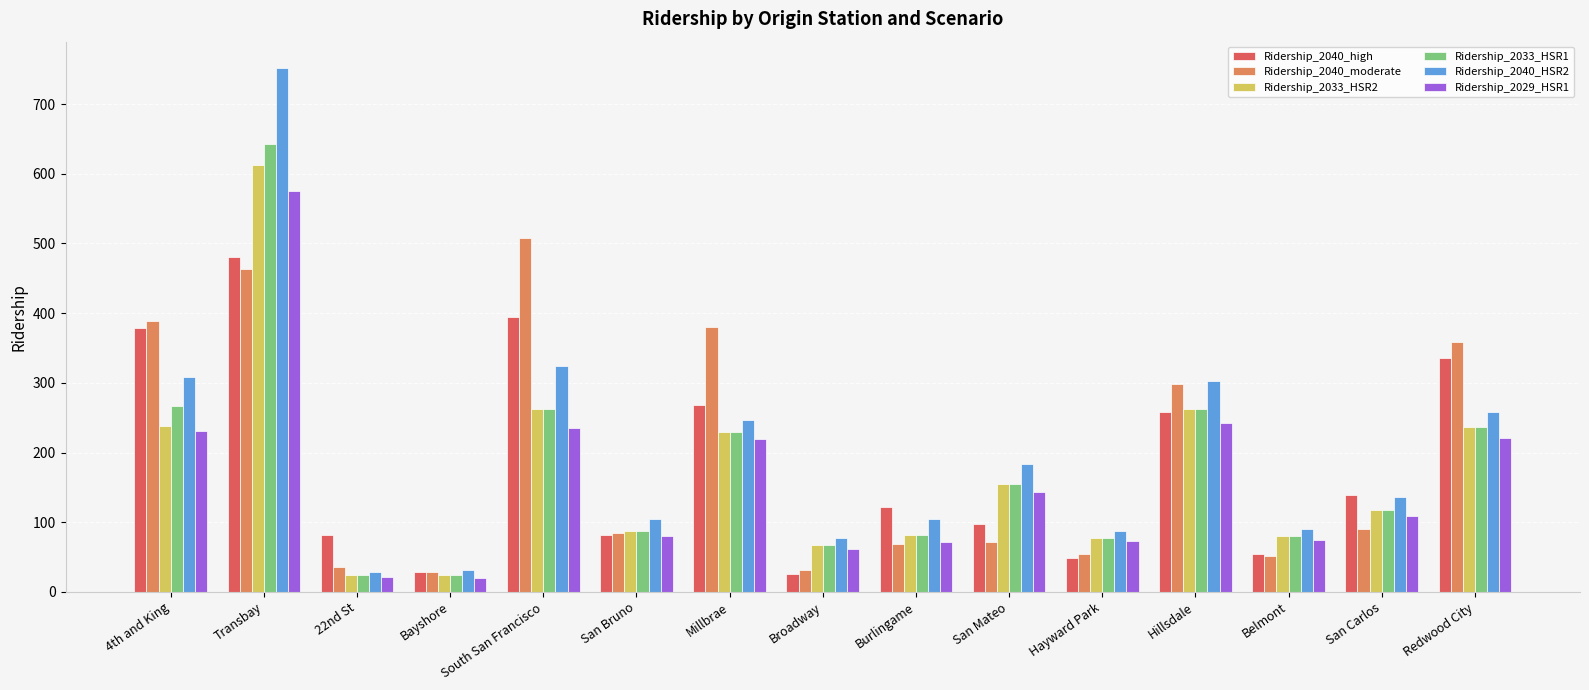

What position from the right is 22nd St?

13